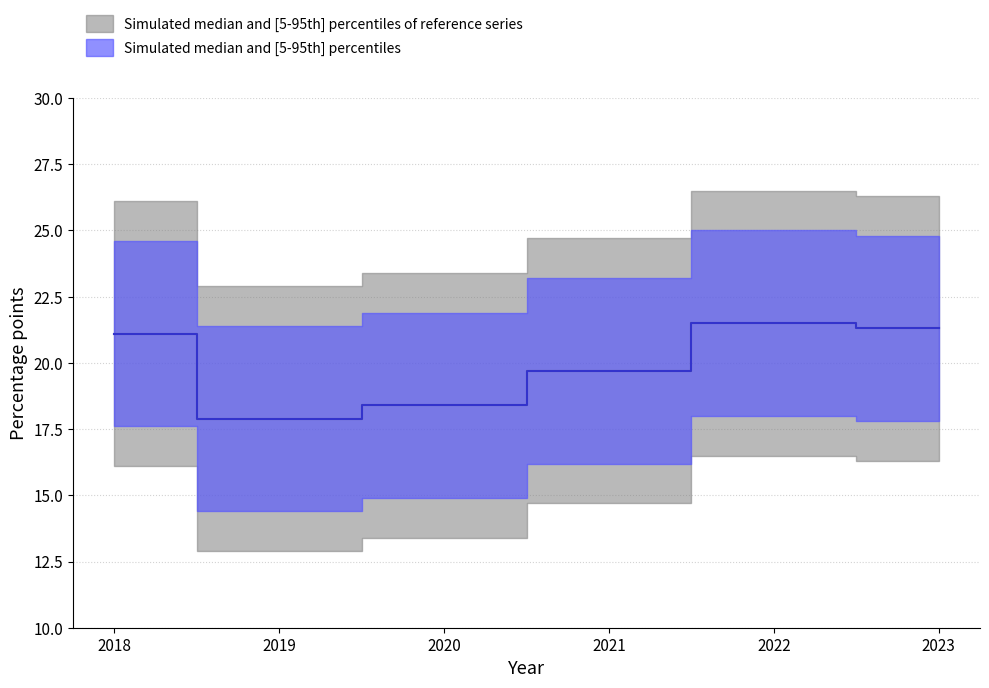

What is the value of the 5th point from the left?

21.5